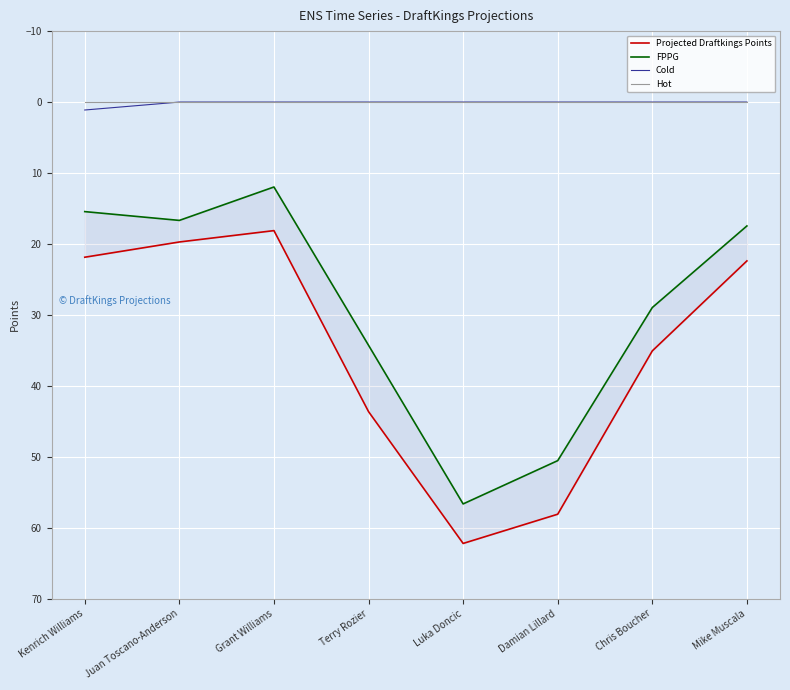

Is the value of Projected Draftkings Points at Juan Toscano-Anderson greater than the value of FPPG at Grant Williams?

Yes